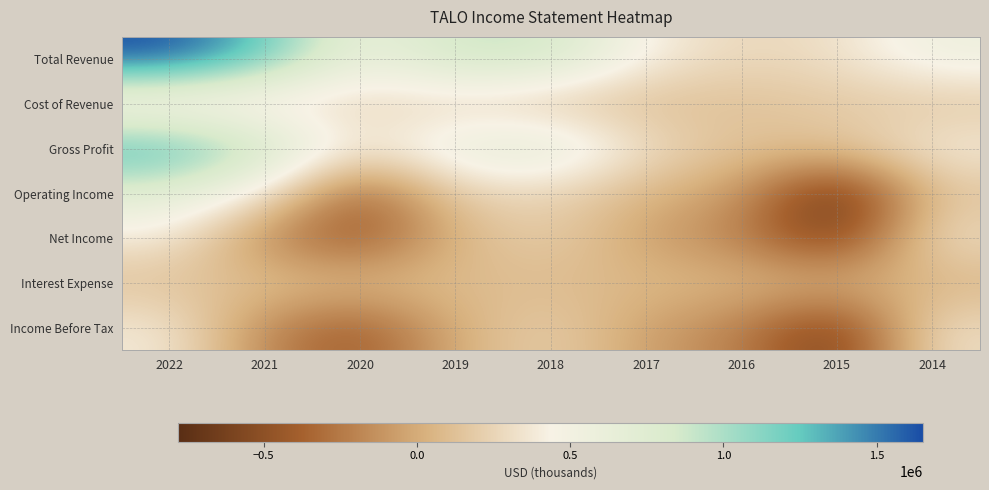

What is the maximum value shown in the chart?

1652000